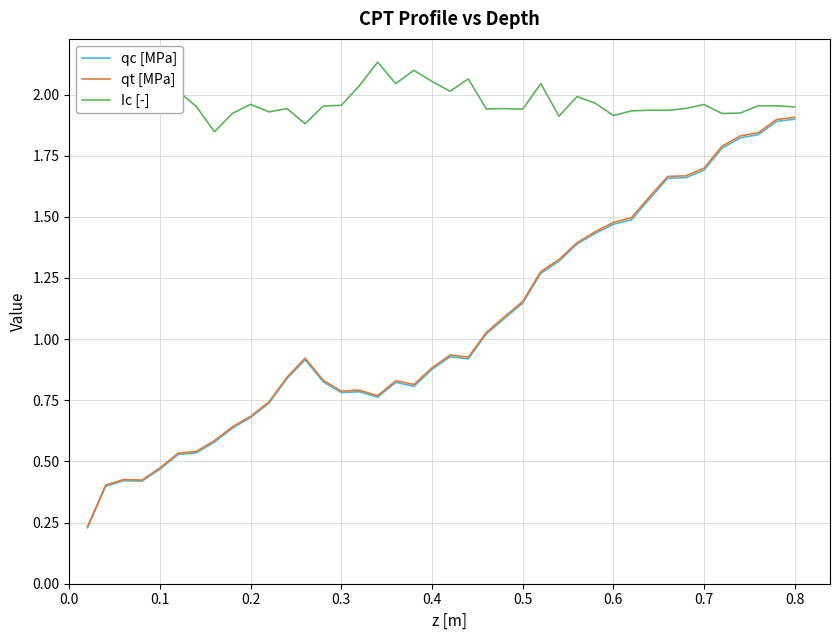

What is the greatest value displayed?

2.1